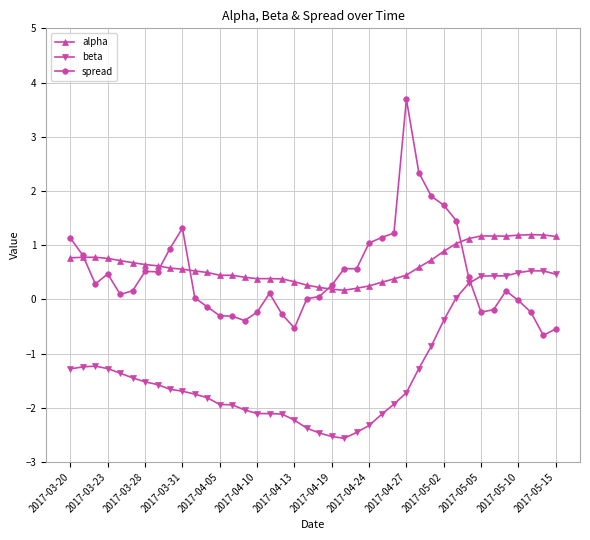

What is the maximum value for alpha?

1.2